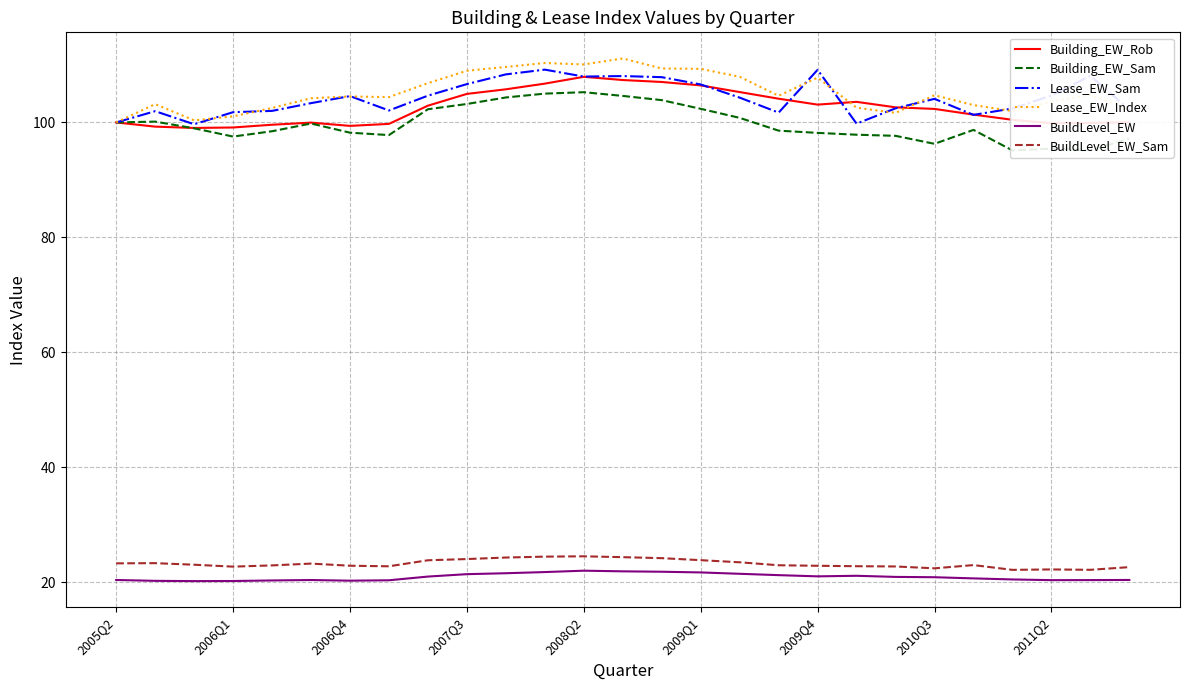

What is the average value of the BuildLevel_EW_Sam series?

23.2